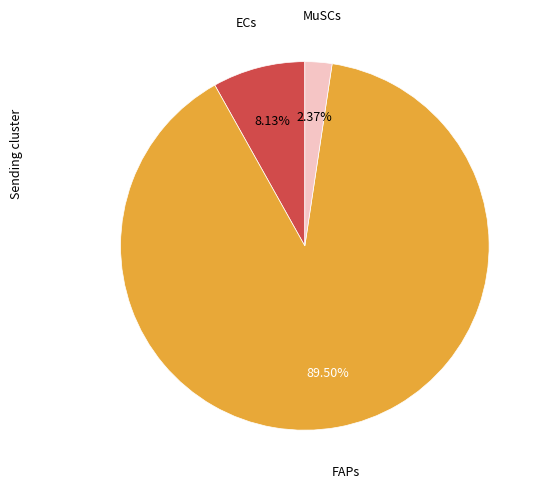

Is there a majority slice in this chart?

Yes